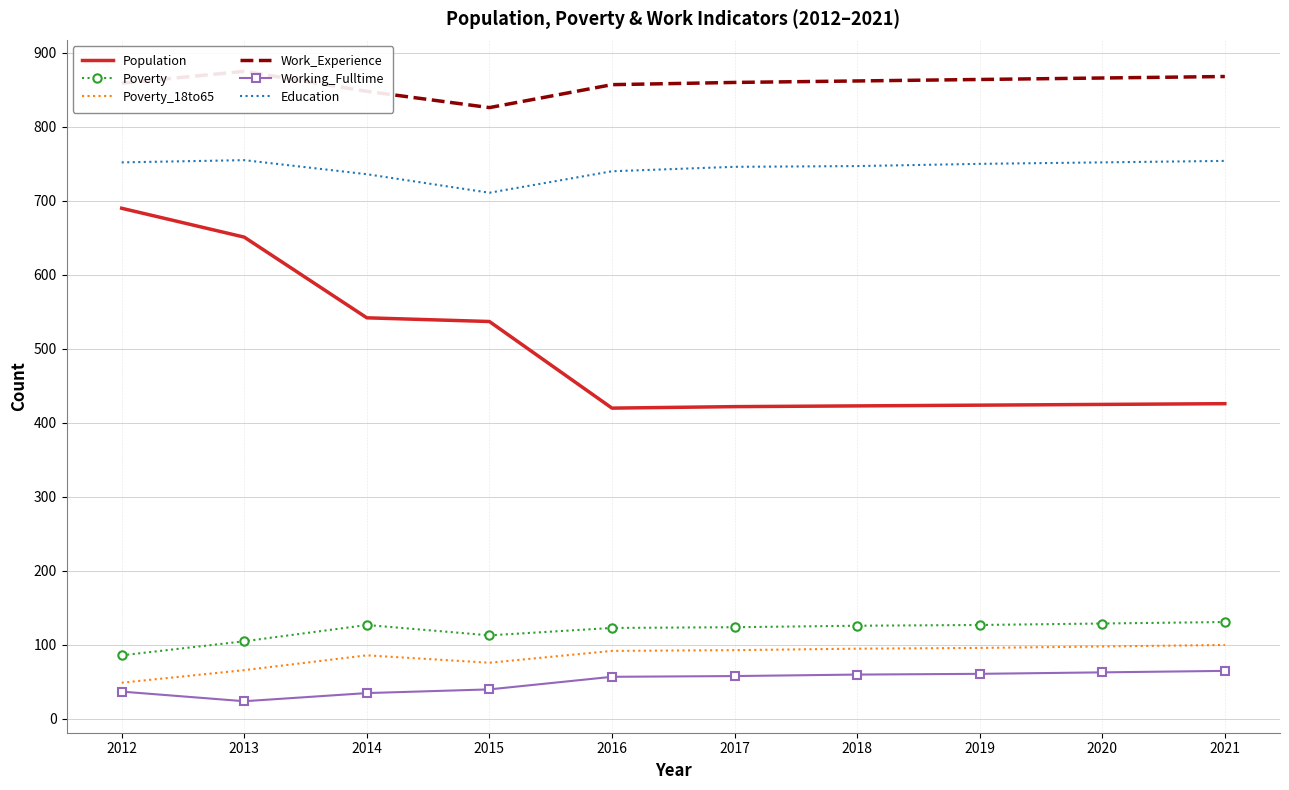

Is it true that Work_Experience equals 866 at 2020?

True